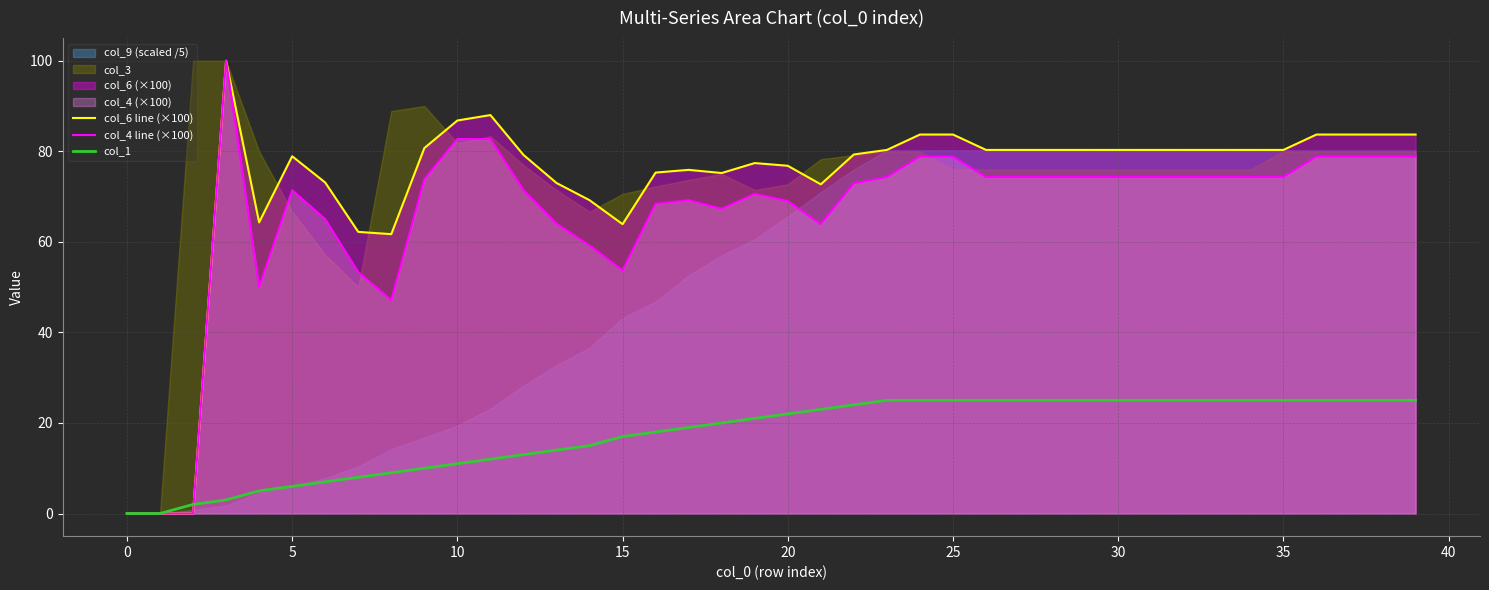

True or false: col_1 has more than 1 points higher than both neighbors.

False